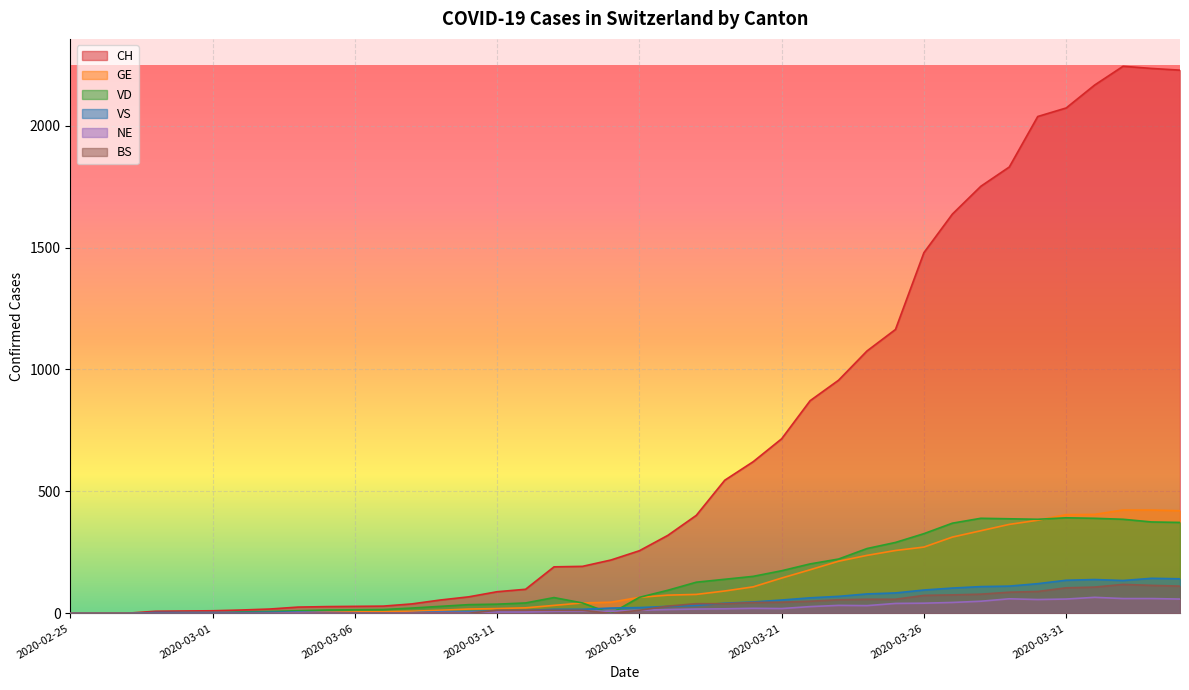

Which series has the widest spread of values?

CH